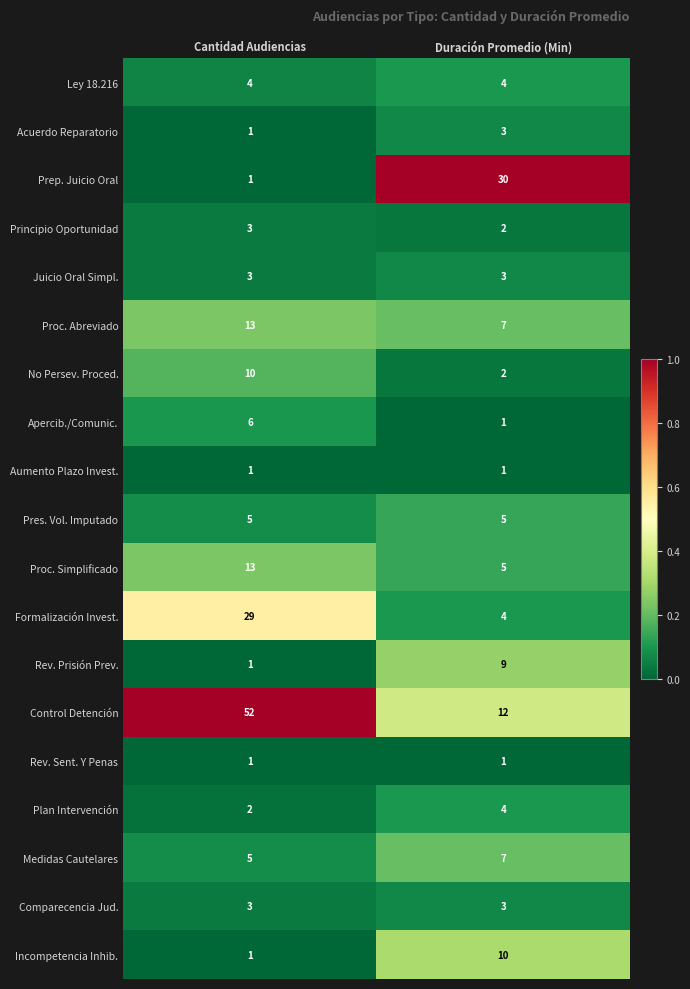

What is the total value across all series at Cantidad Audiencias?

154